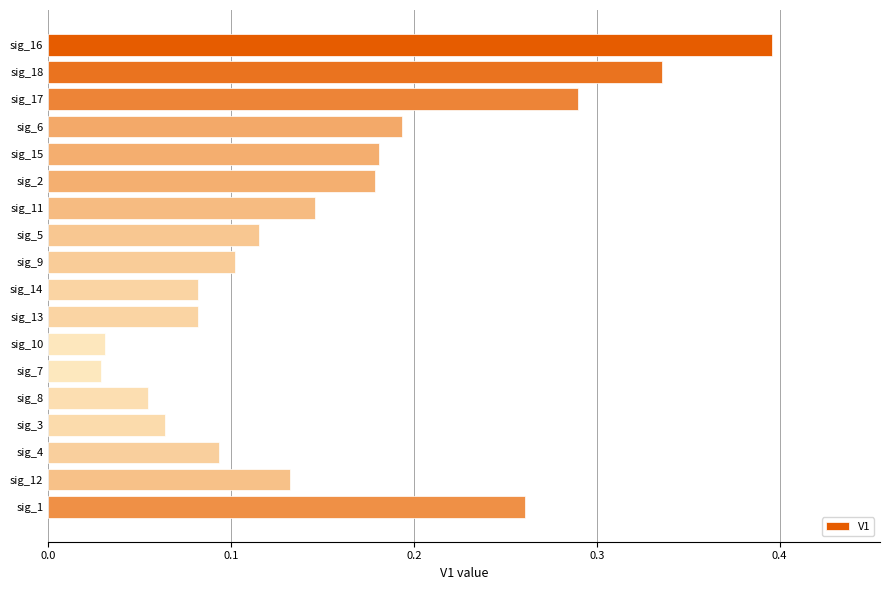

What is the change in value from sig_16 to sig_14?

-0.3